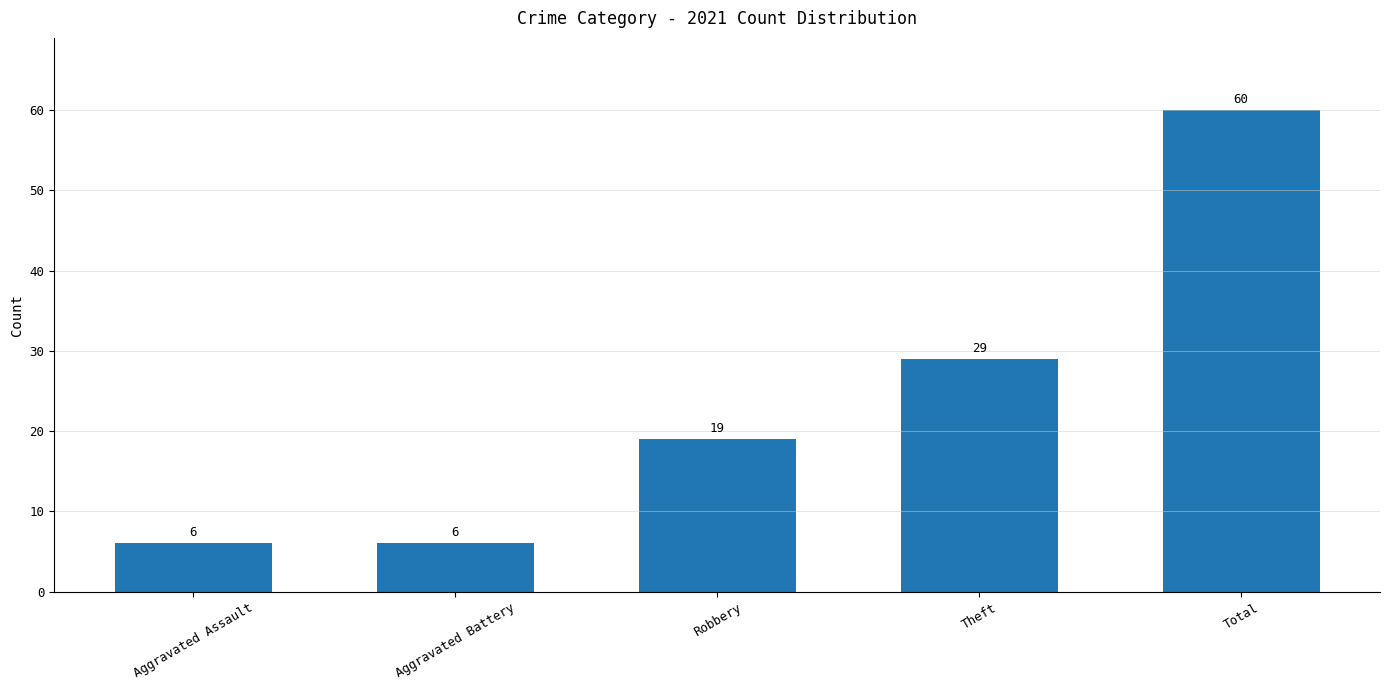

What is the approximate value at Aggravated Assault?

6